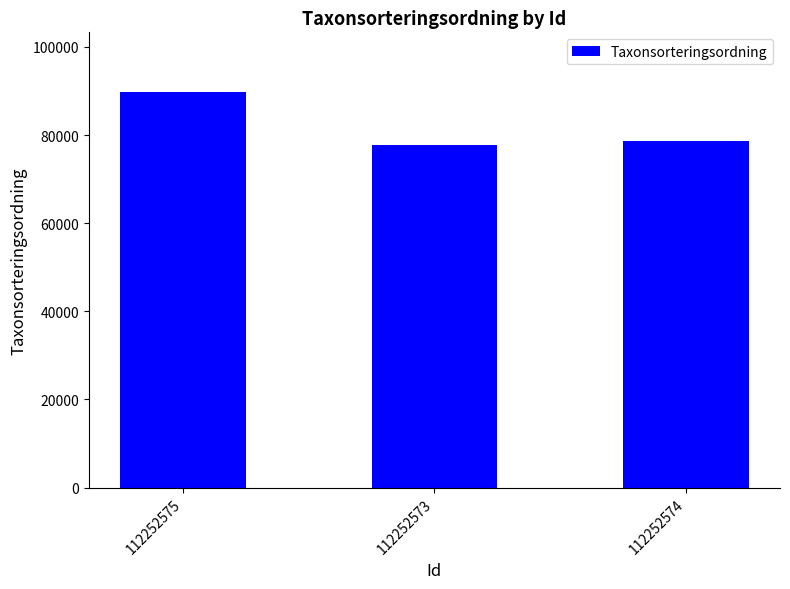

What is the maximum value shown in the chart?

89834